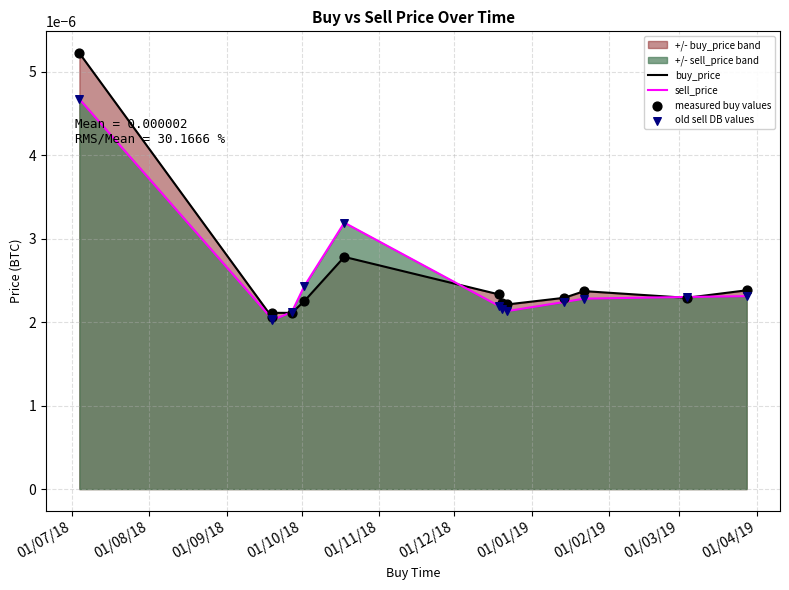

Which series reaches the minimum Y coordinate?

sell_price